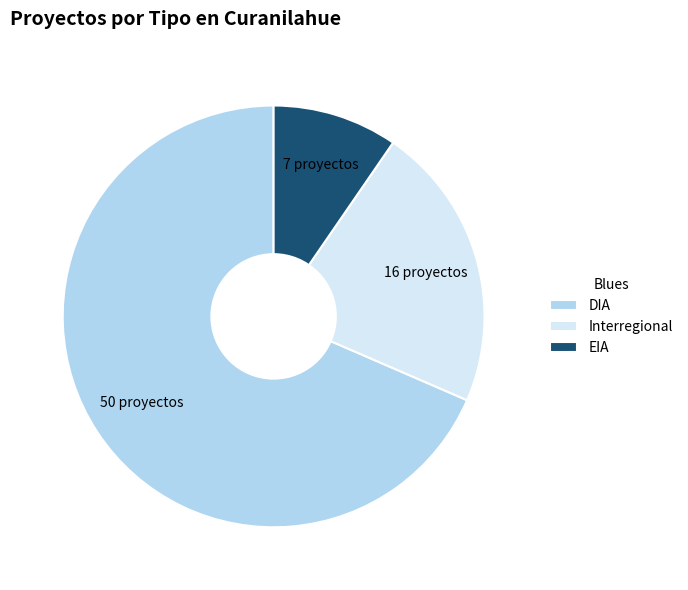

Rank the categories by value from lowest to highest.

EIA, Interregional, DIA